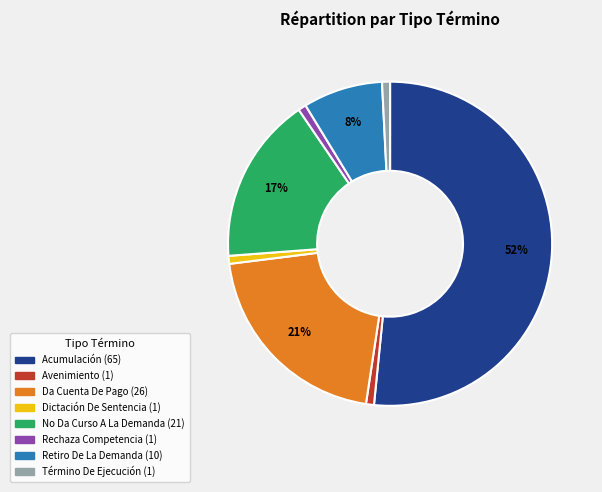

To the nearest percent, what is the combined percentage of Dictación De Sentencia and Rechaza Competencia?

2%